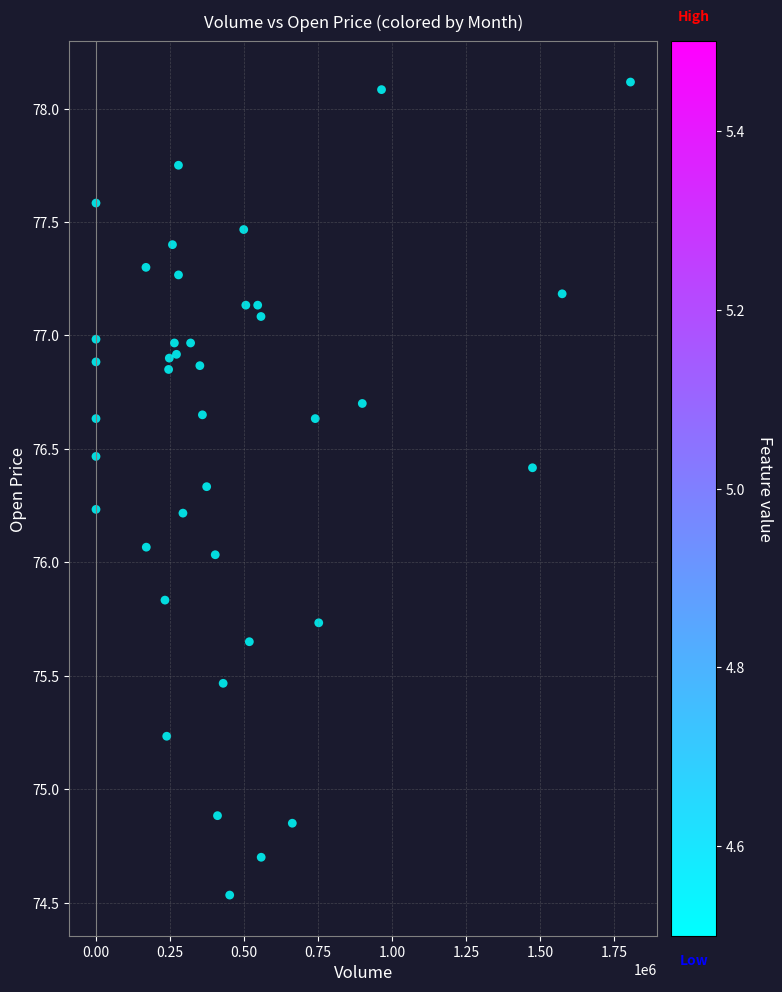

What is the range of X values (max minus min)?

1804830.0